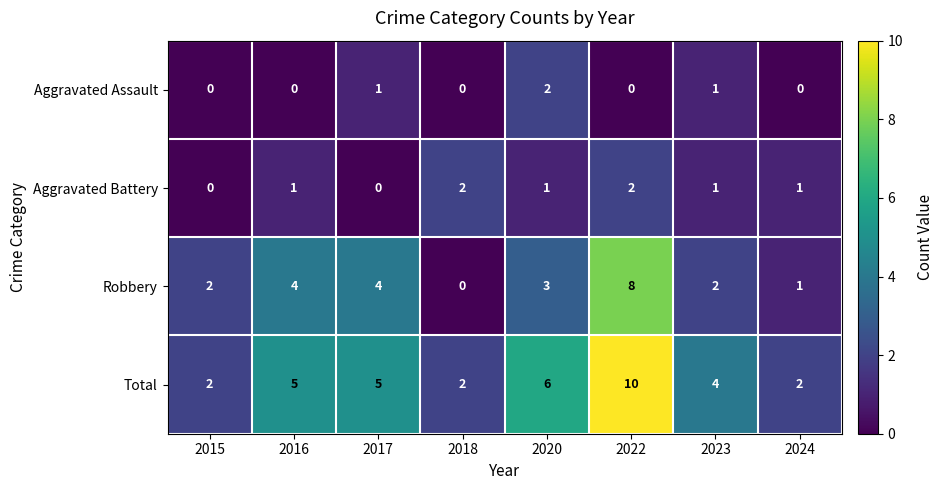

What is the total value across all series at 2016?

10